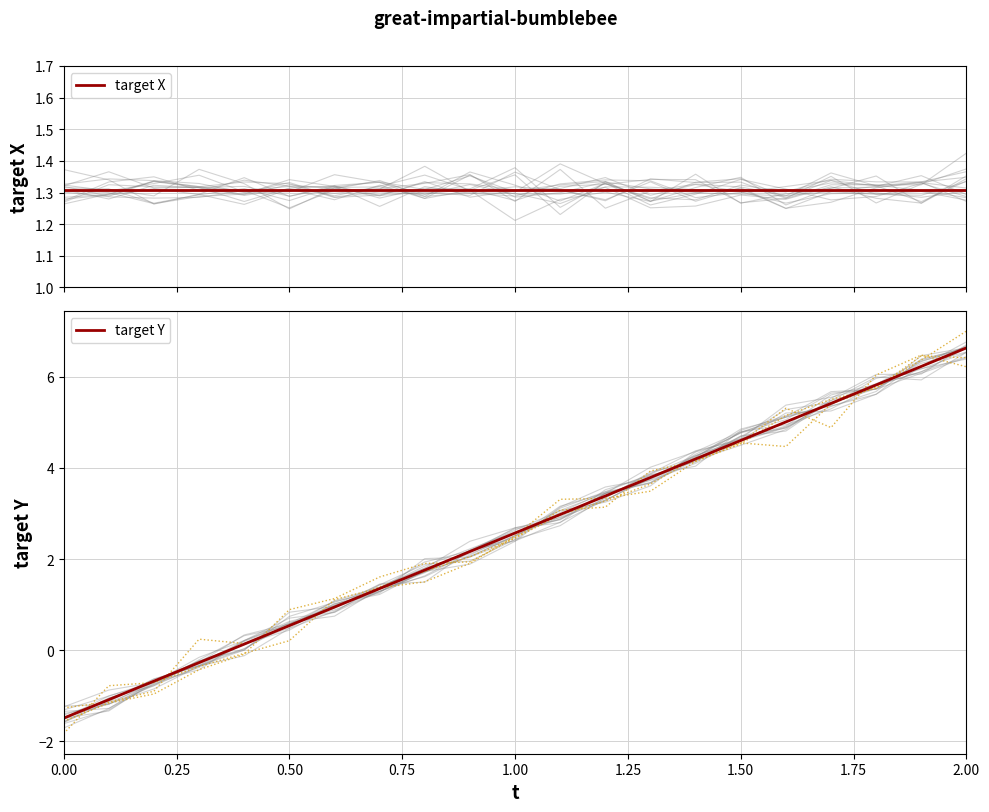

Does the chart display data point markers on the line(s)?

No